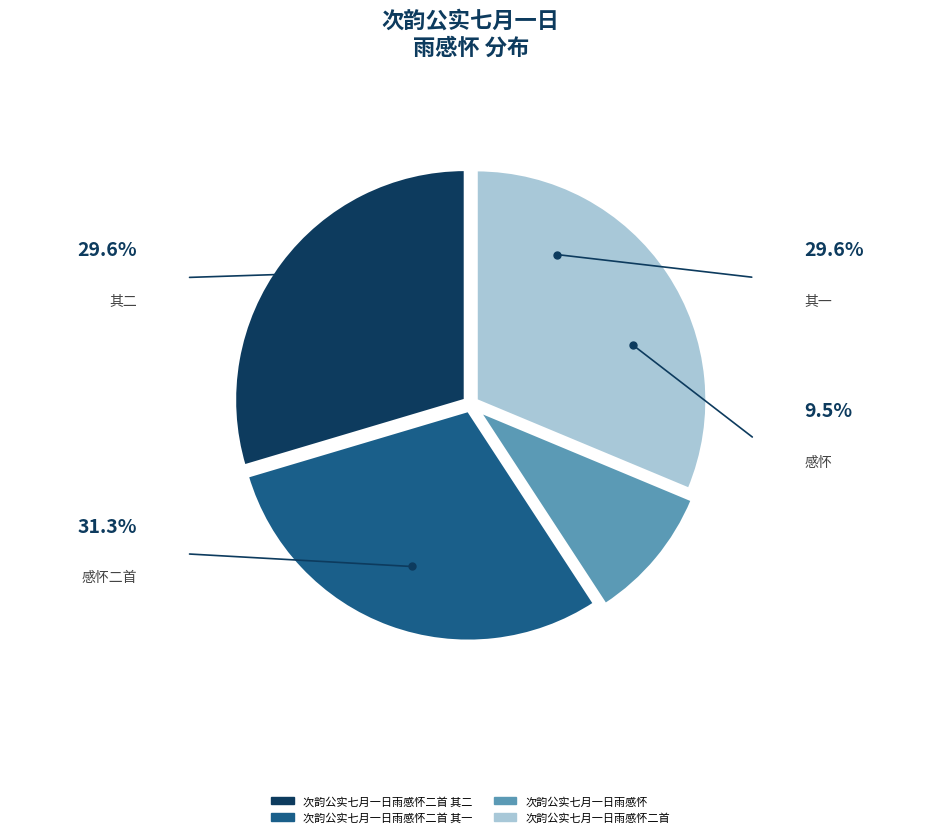

Is there a majority slice in this chart?

No